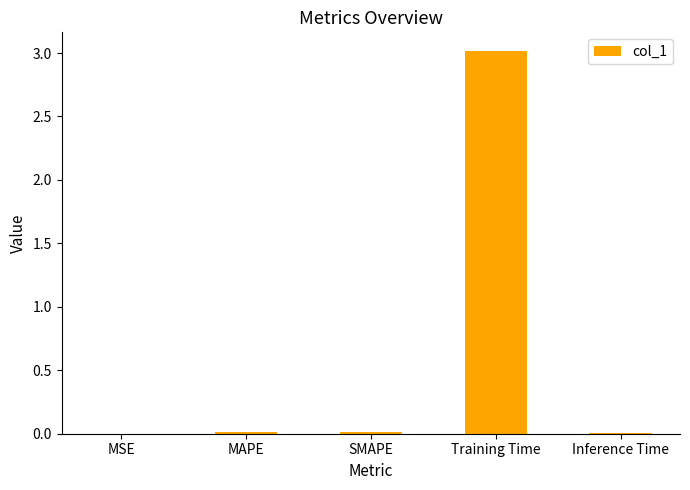

Does the chart contain stacked bars?

No